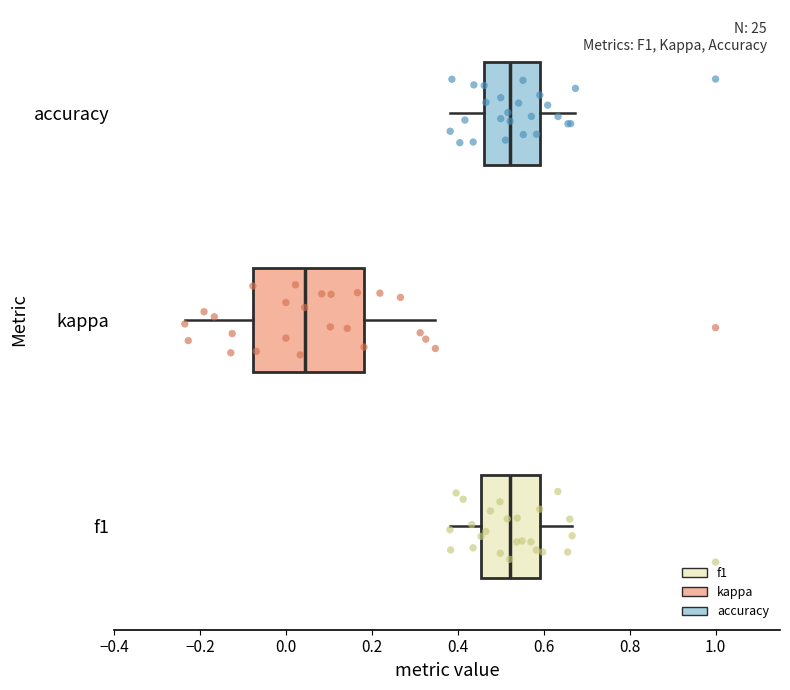

Where is the right edge of the box for kappa on the x-axis? The values are not printed on the chart, so give them approximately, as read against the axis.

0.18